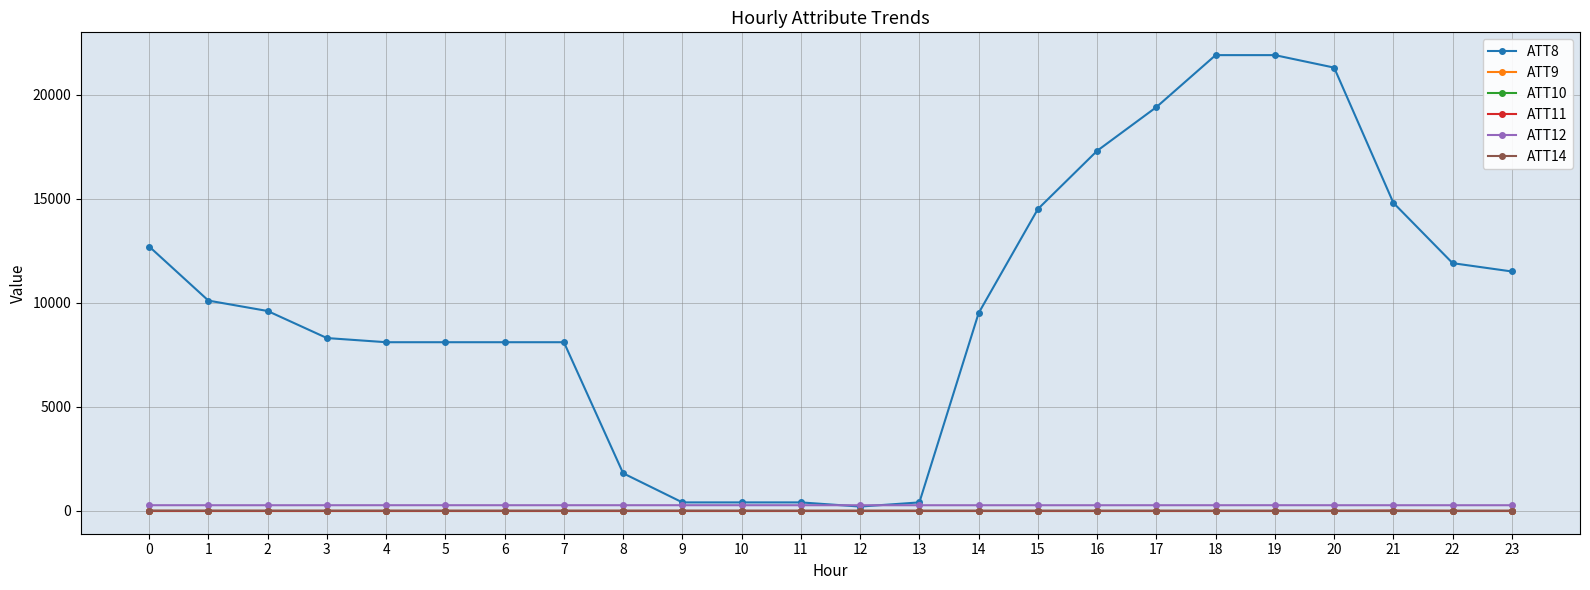

Does the chart have visible grid lines?

Yes